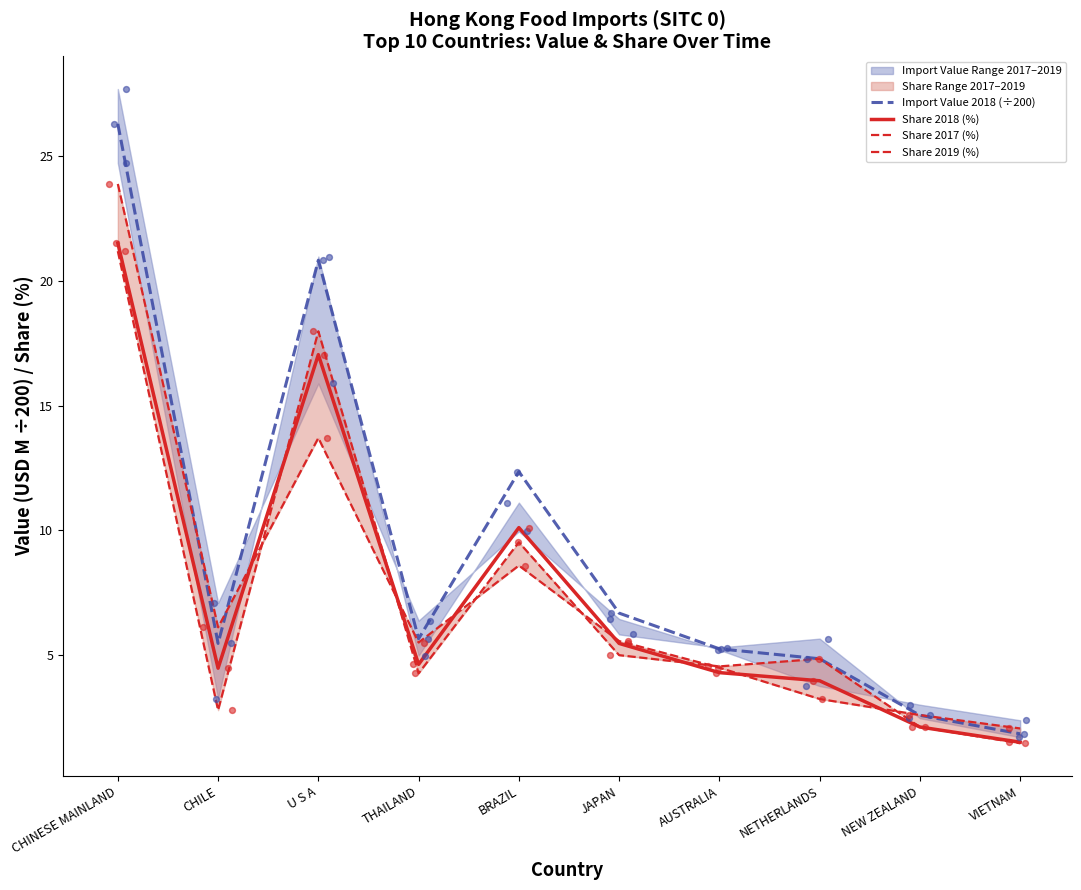

Which series has the largest total across all categories?

Import Value 2018 (÷200)